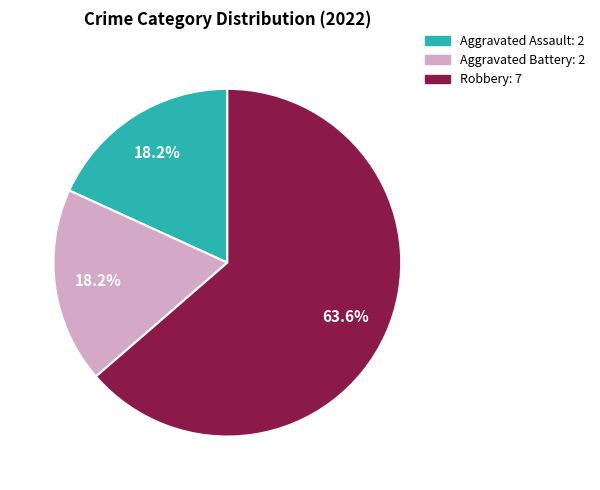

Is there any slice that represents more than half of the pie?

Yes